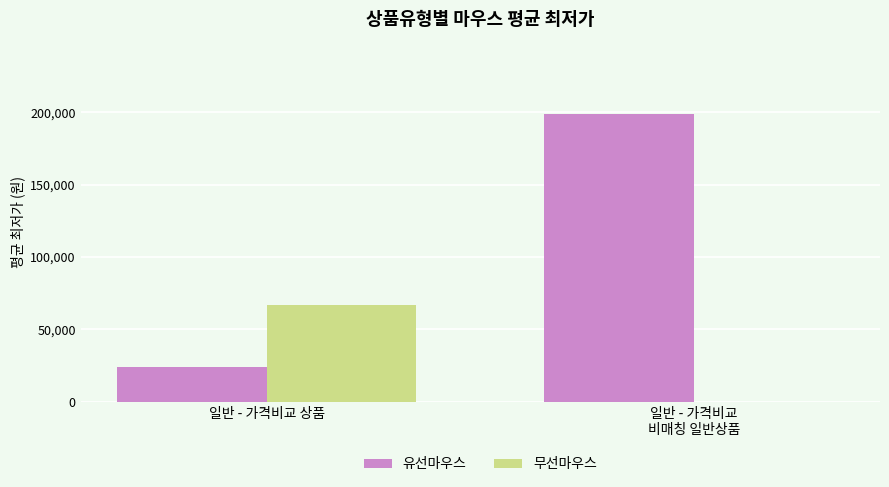

True or false: 유선마우스 has a value of 327157.5 at 일반 - 가격비교
비매칭 일반상품.

False